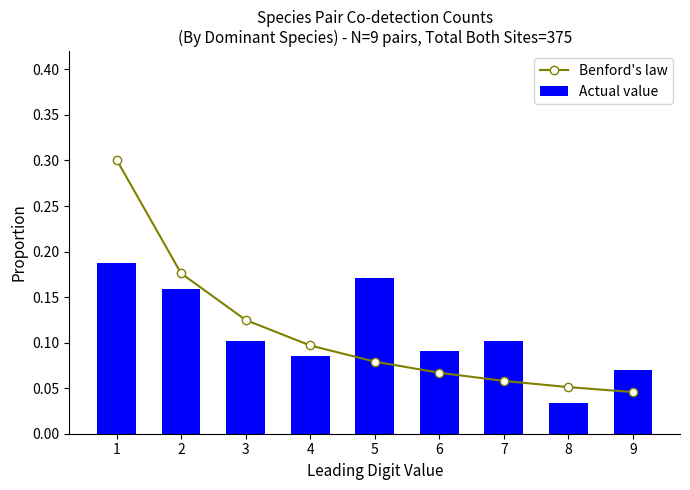

What is the value of the Actual value bar at the 5th from the left?

0.2